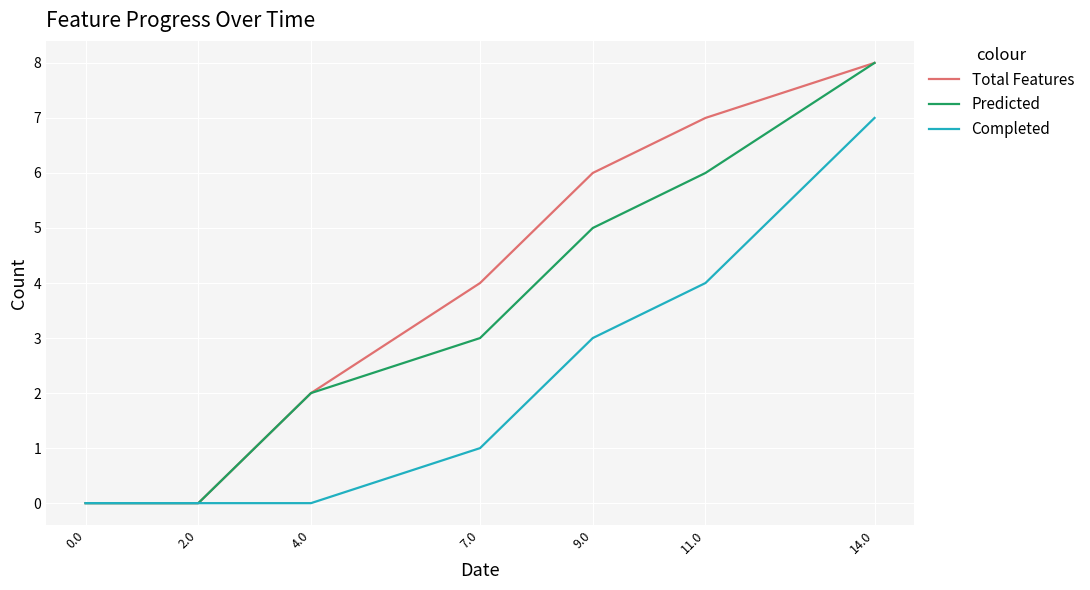

What is the maximum value for Total Features?

8